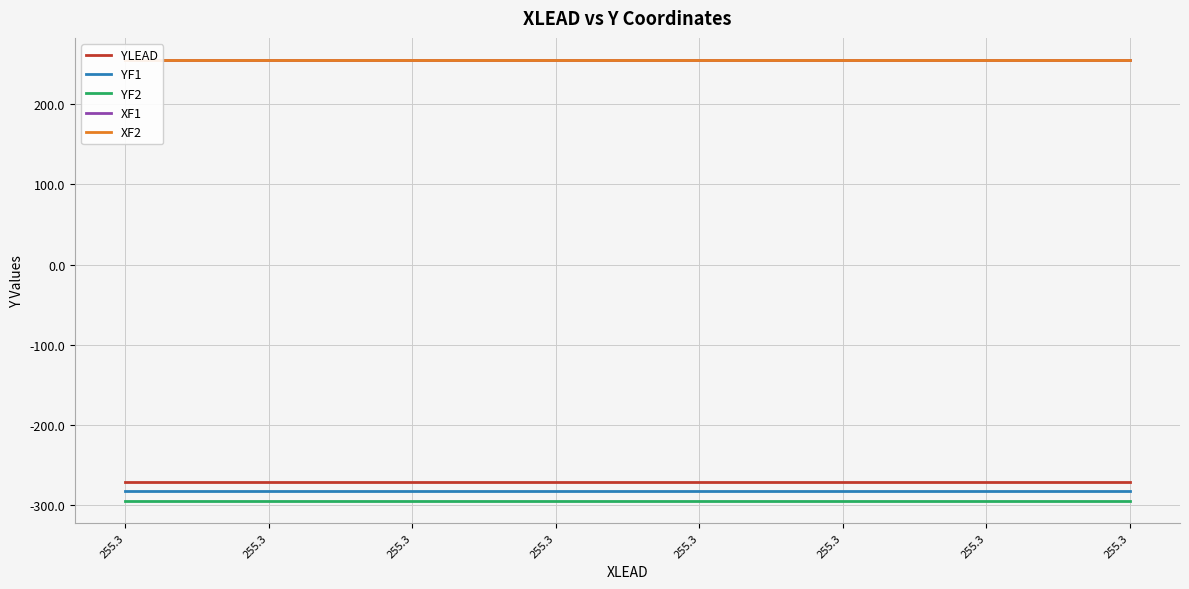

What is the minimum value shown in the chart?

-295.1